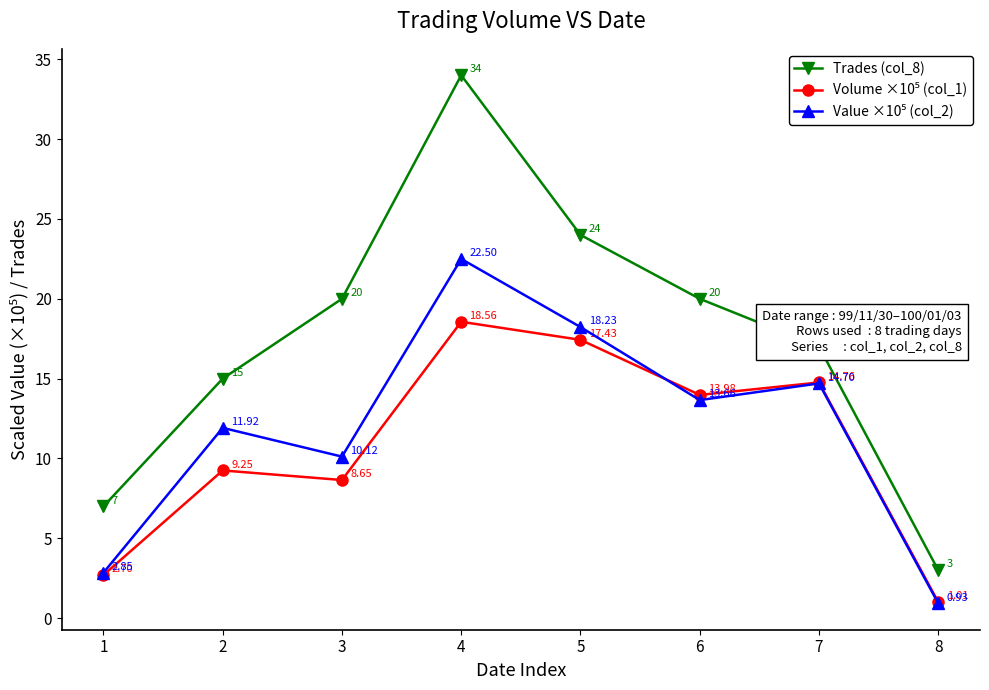

How many lines are shown in the chart?

3